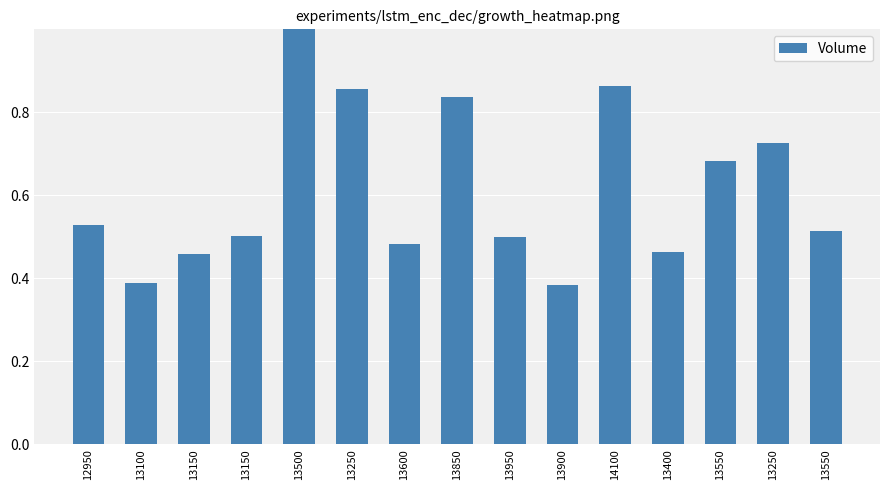

Count the values in the range 0 to 1.

15